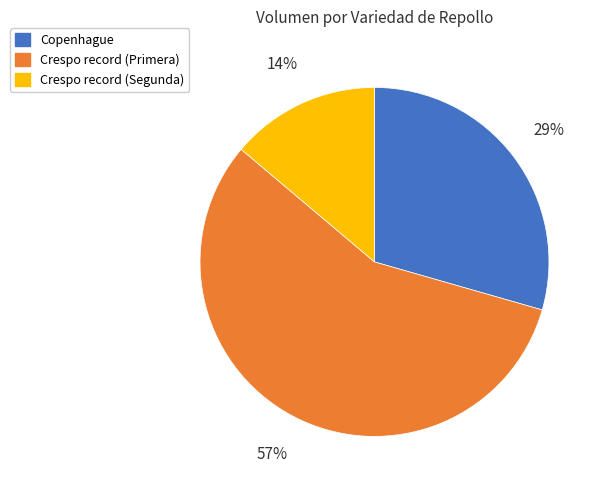

Between Crespo record (Primera) and Crespo record (Segunda), which is larger?

Crespo record (Primera)